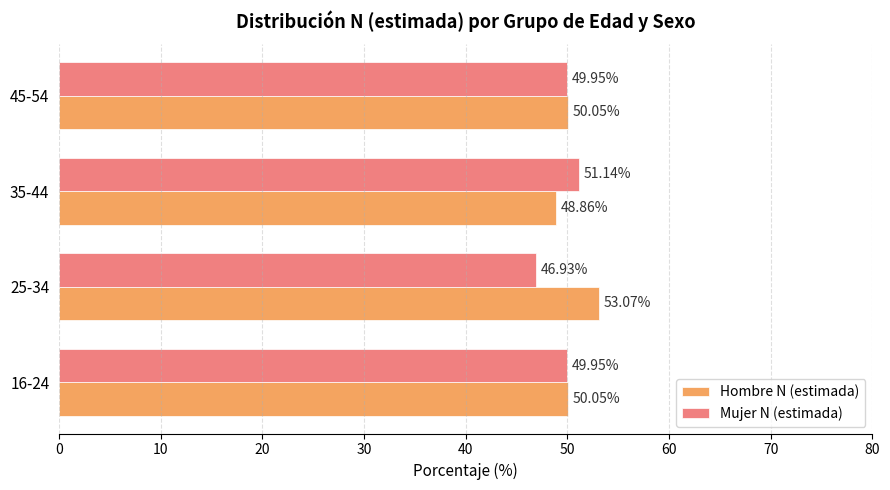

At how many categories does at least one series exceed 47?

4